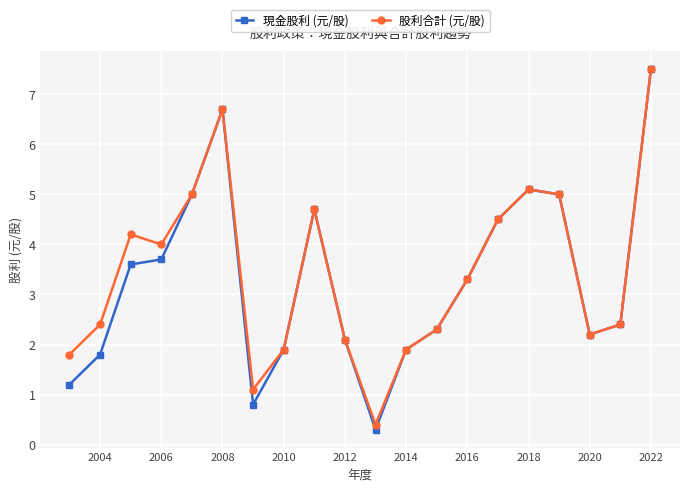

How many lines are shown in the chart?

2